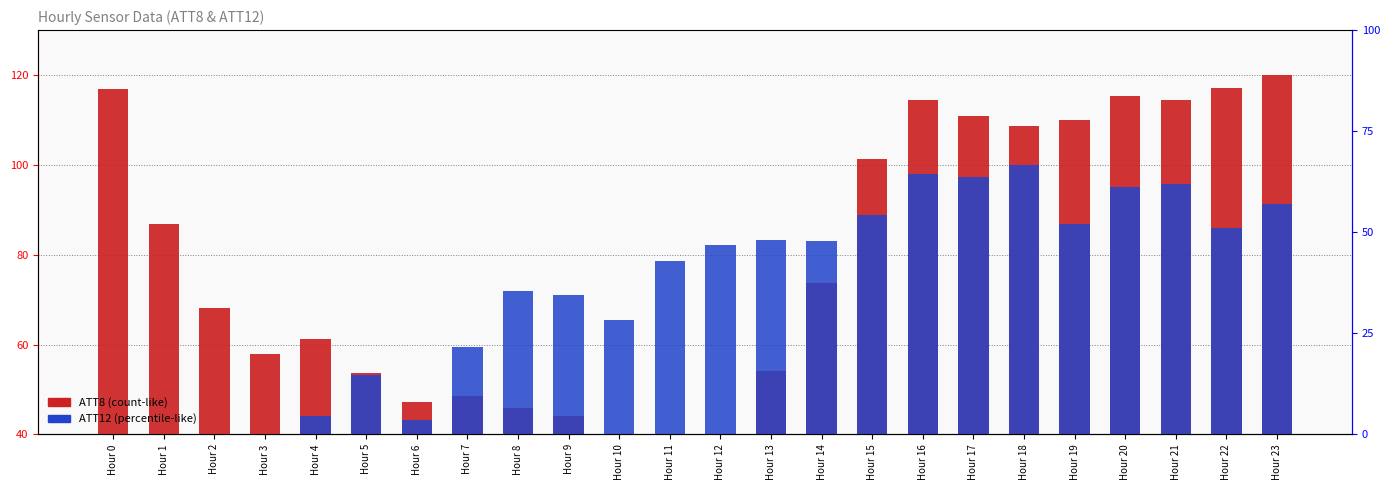

At Hour 23, list the series in order from largest to smallest.

ATT8 (count-like), ATT12 (rank-like)